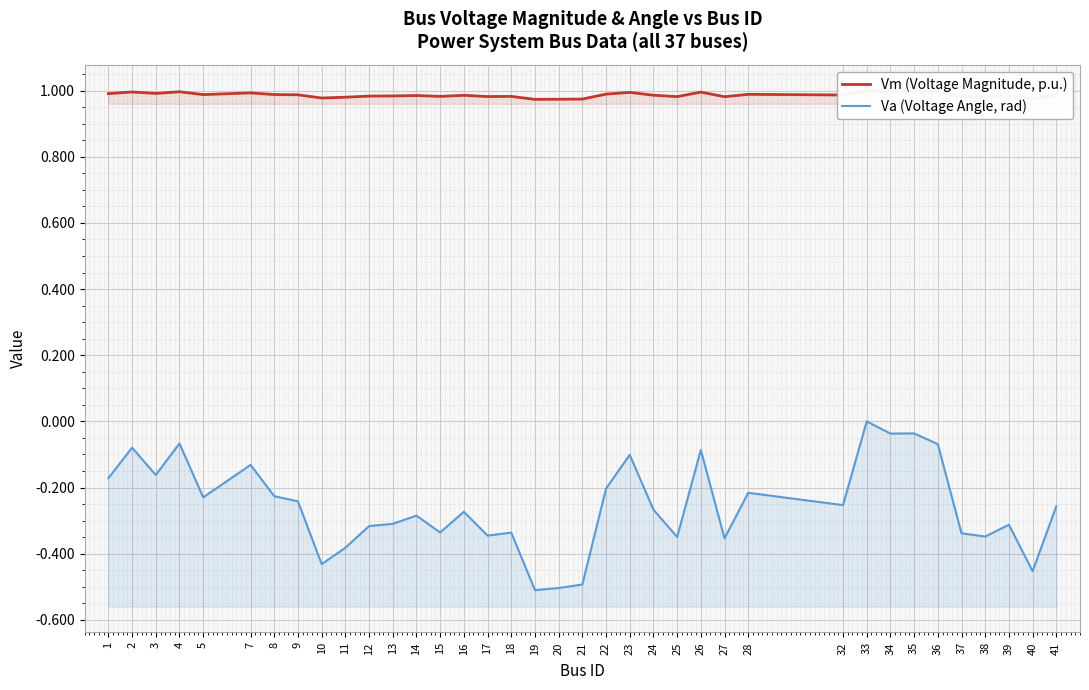

What is the value of the Va (Voltage Angle, rad) point at the 9th from the left?

-0.4